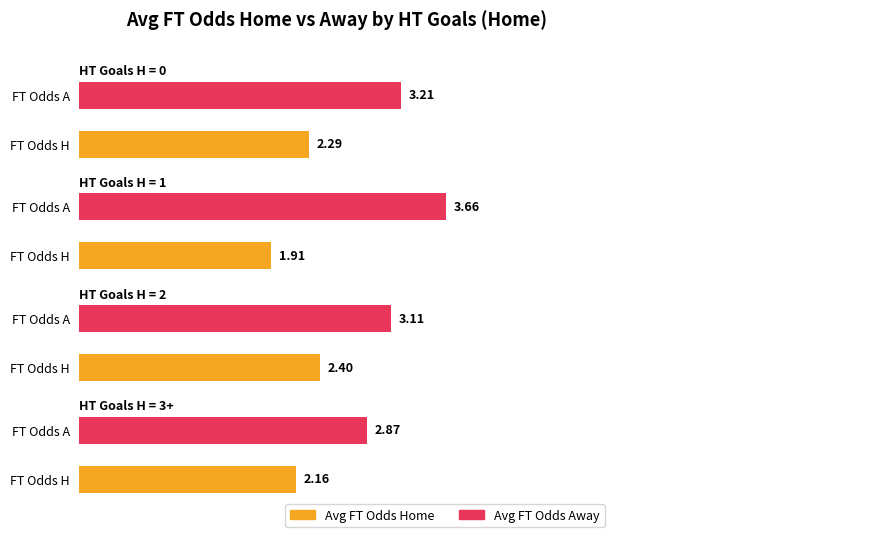

Are the bars horizontal?

Yes